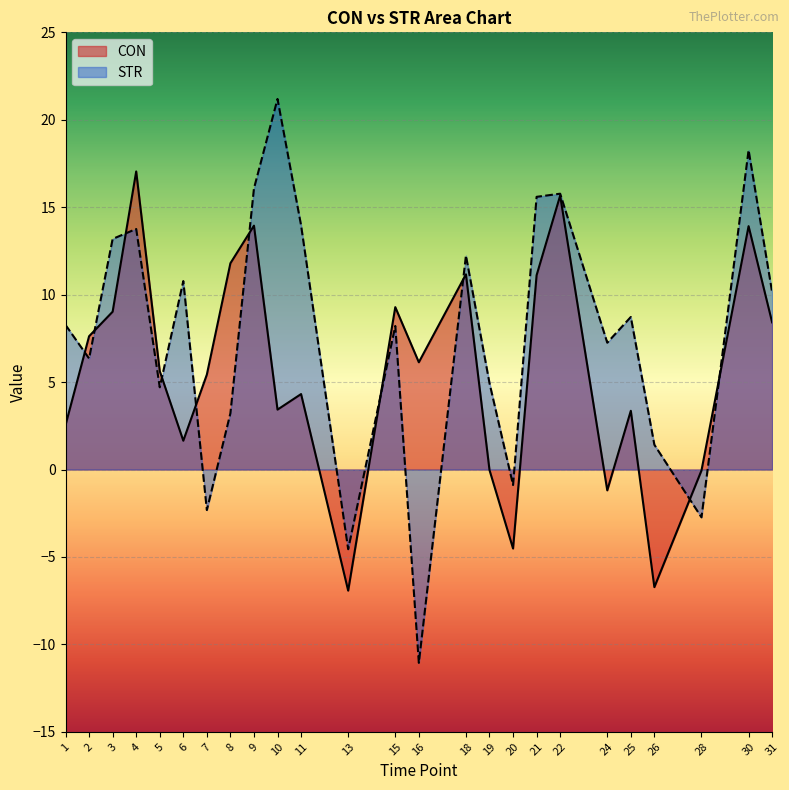

At which category is the sum across all series the highest?

30